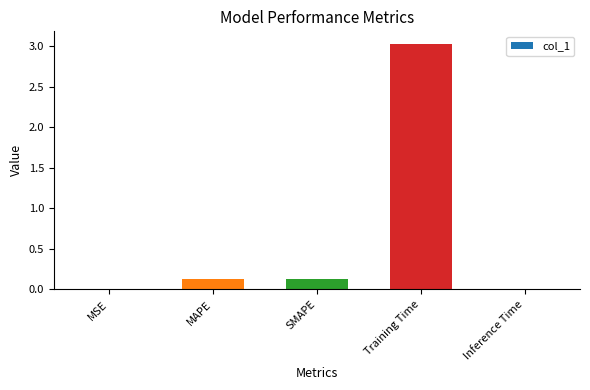

The chart shows a value of 0.0 at MSE. True or false?

True